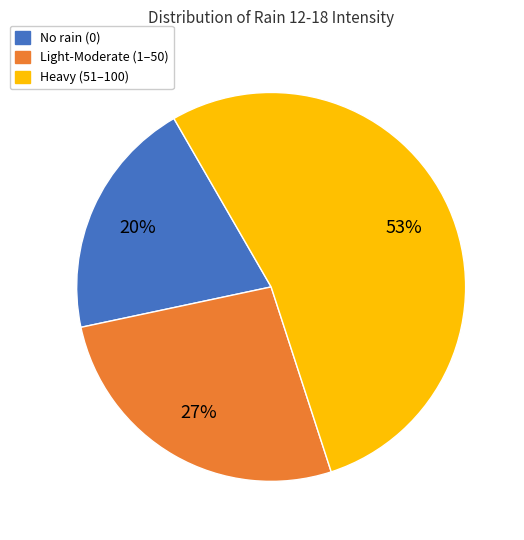

Is the sum of No rain (0) and Light-Moderate (1–50) greater than half?

No